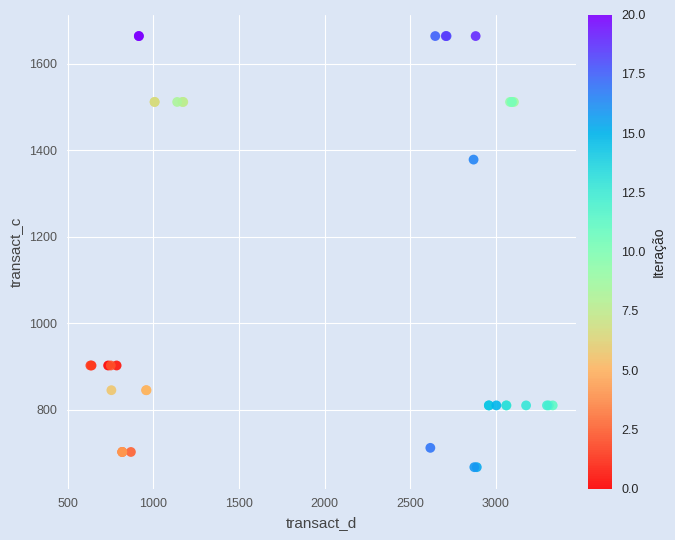

What Y value in the scatter plot is closest to 1165?

1378.0